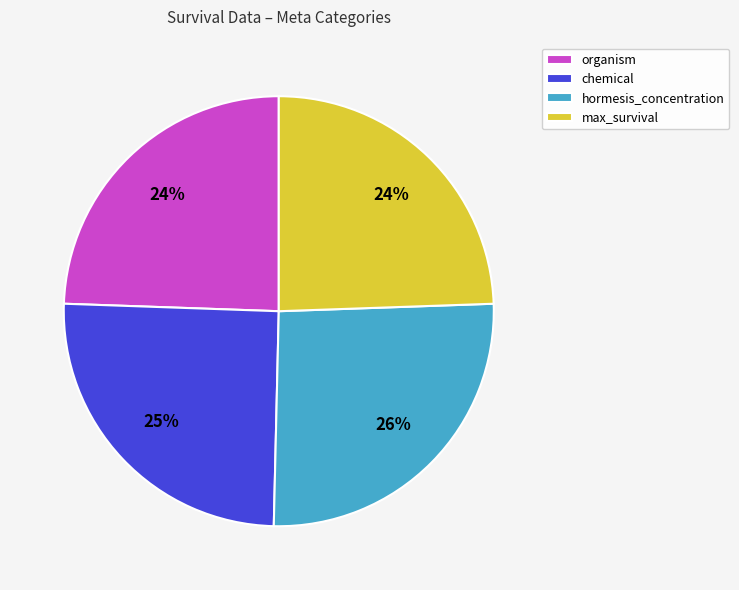

Count the number of slices in the pie.

4